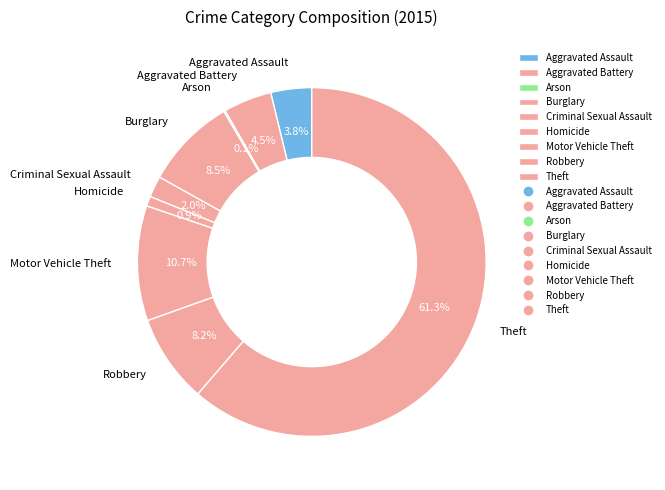

How much of the chart is everything except Theft?

38.7%